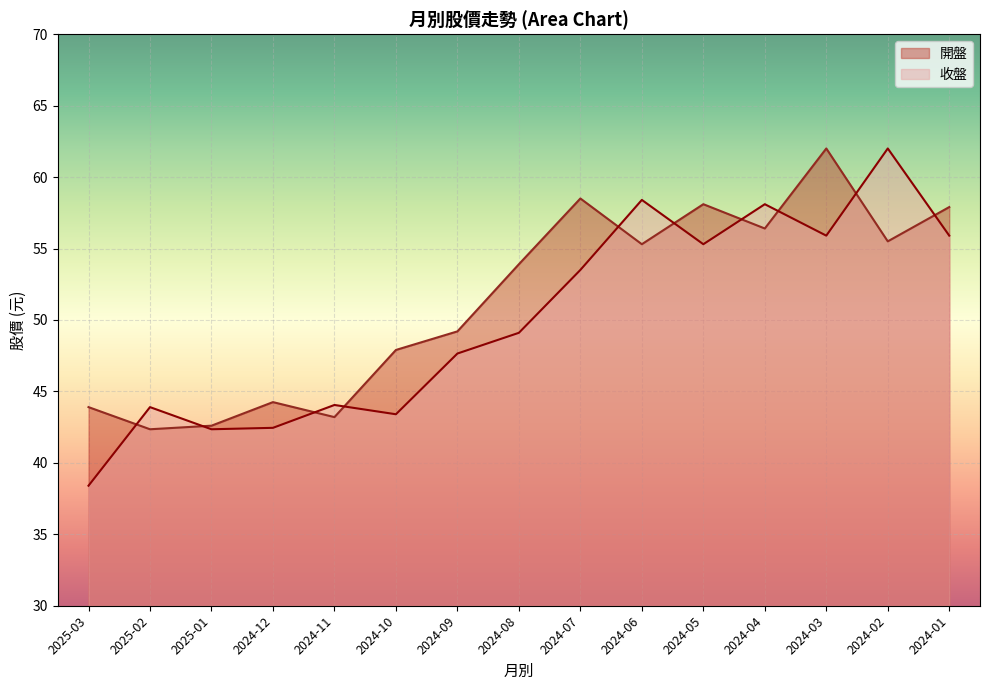

What is the maximum value for 開盤?

62.0